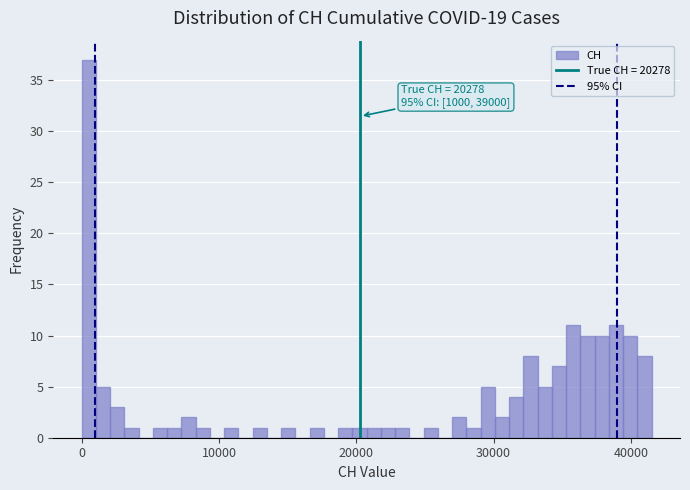

Around what value on the x-axis is the tallest bar? Give the approximate position of its centre, as read against the axis.

1000